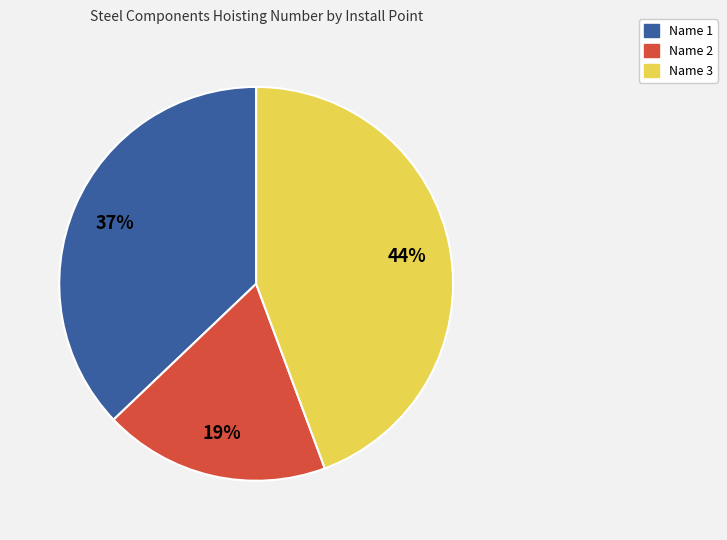

To the nearest percent, what is the average slice percentage?

33%